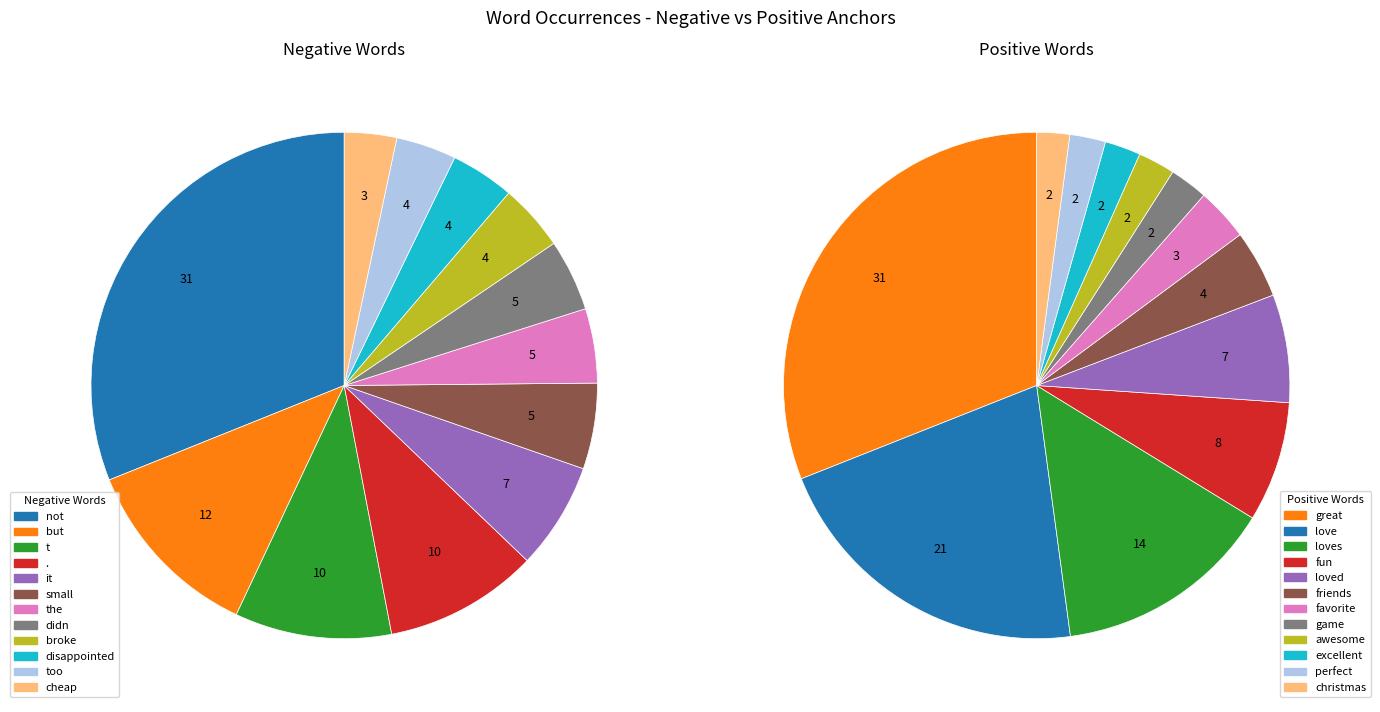

What is the difference between the highest and lowest values at 11?

83